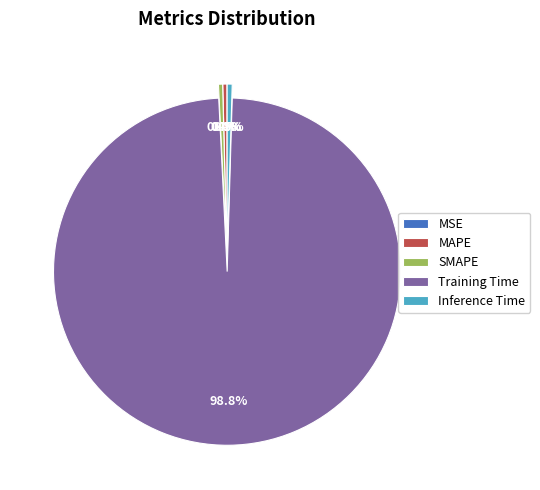

Do Training Time and MAPE together represent more than half of the pie?

Yes